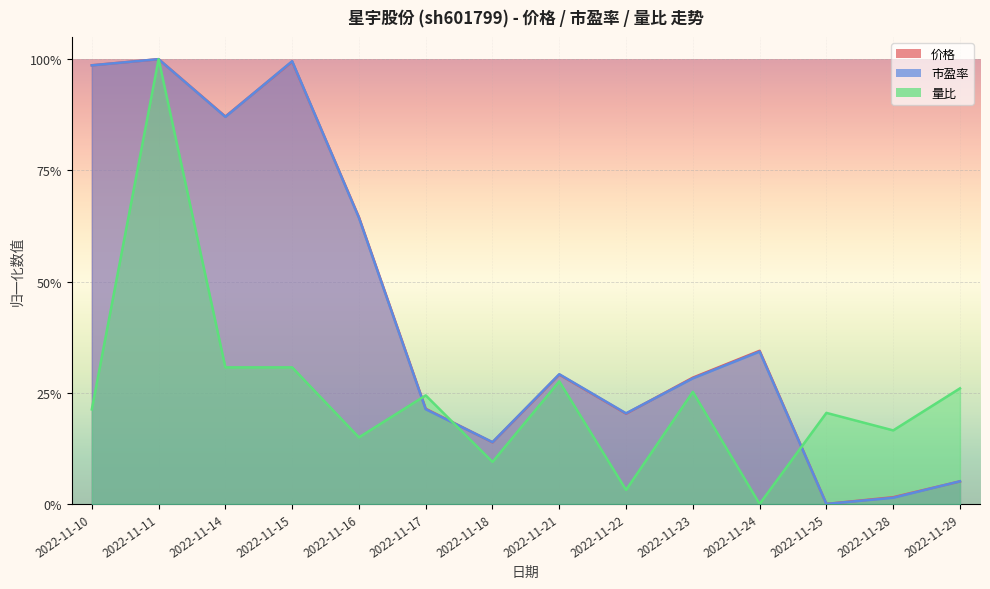

Reading right to left, transcribe all the data shown in this chart.

价格: 0.1	0.0	0.0	0.3	0.3	0.2	0.3	0.1	0.2	0.6	1.0	0.9	1.0	1.0
市盈率: 0.1	0.0	0.0	0.3	0.3	0.2	0.3	0.1	0.2	0.6	1.0	0.9	1.0	1.0
量比: 0.3	0.2	0.2	0.0	0.3	0.0	0.3	0.1	0.2	0.1	0.3	0.3	1.0	0.2